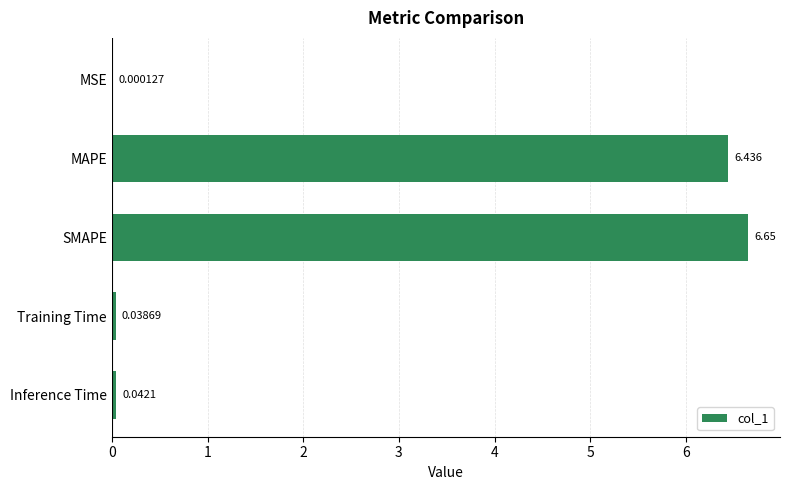

Between MAPE and Inference Time, which is larger?

MAPE